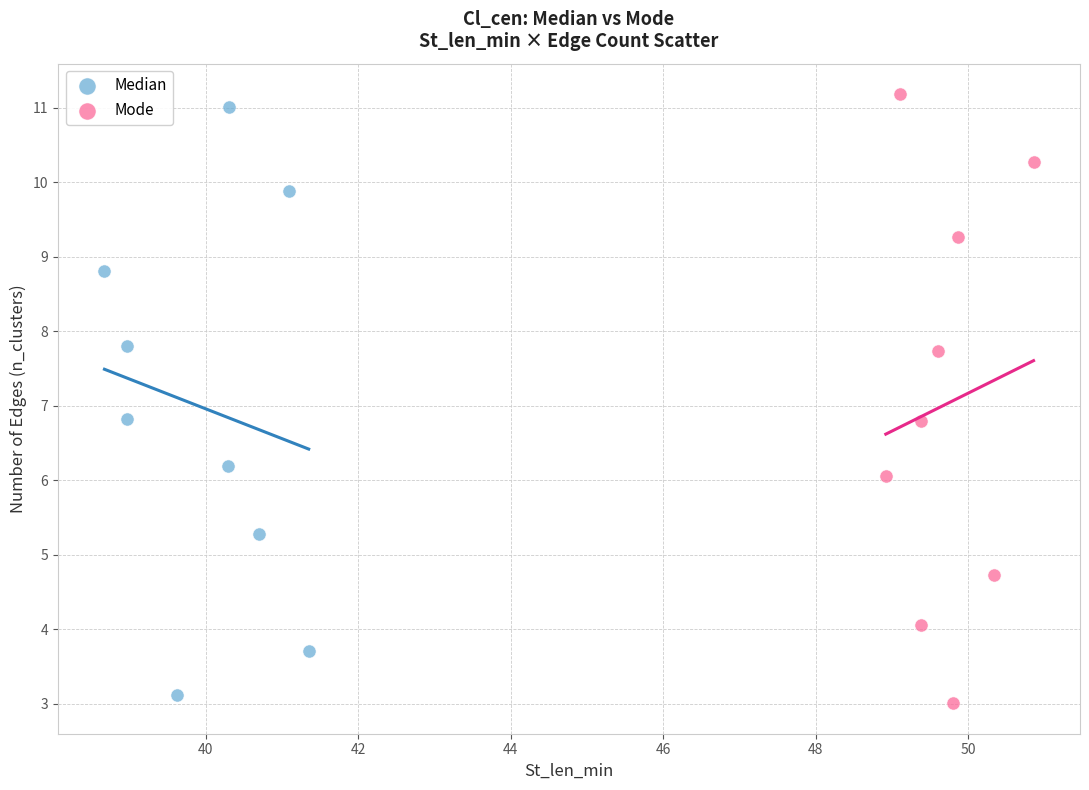

What are all the series names shown in the legend?

Median, Mode